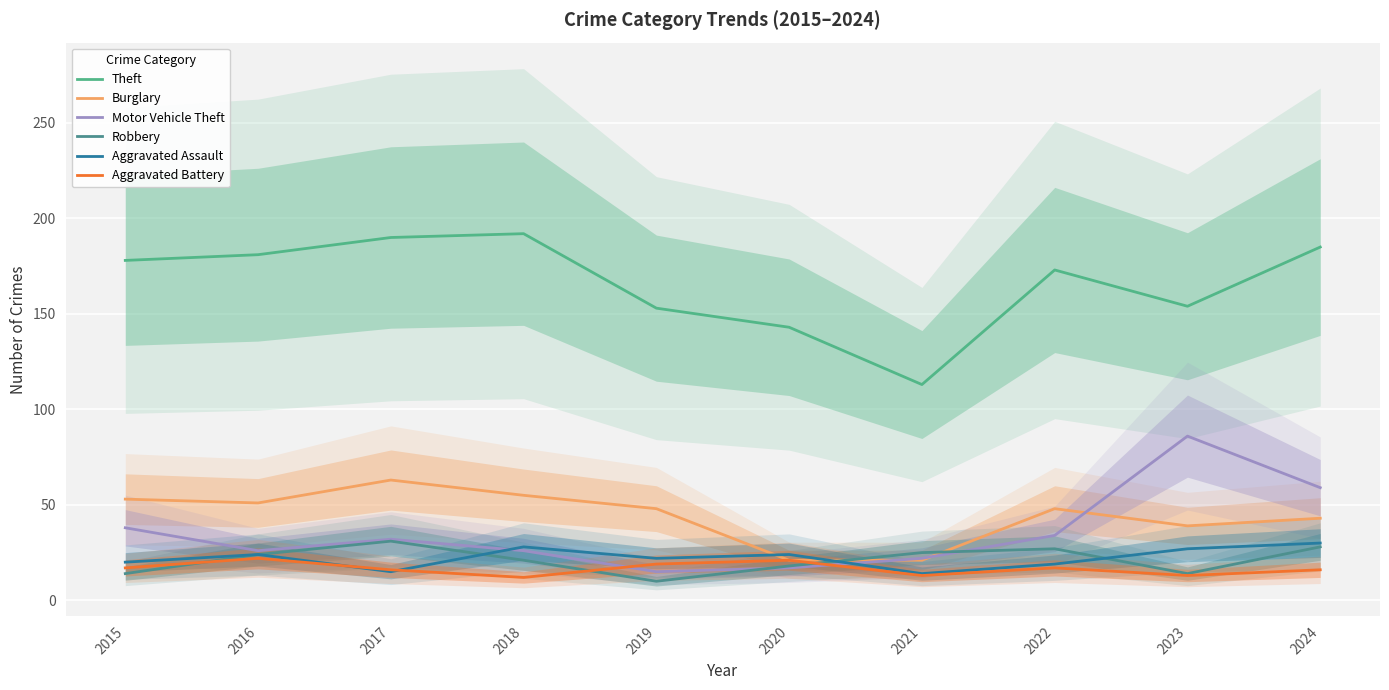

Where is Aggravated Assault nearest to the value 22?

2019